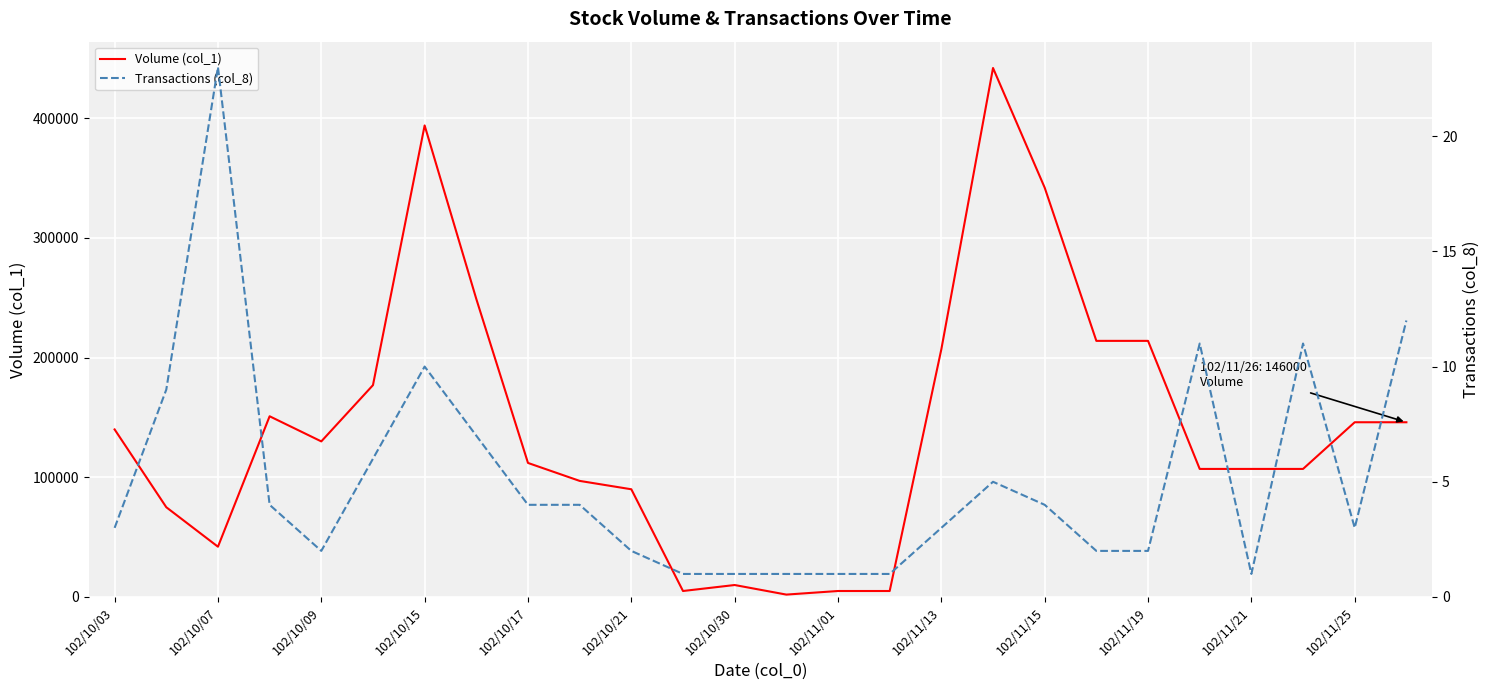

Reading left to right, what are all the values shown in this chart?

Volume (col_1): 140000	75000	42000	151000	130000	177000	394000	249000	112000	97000	90000	5000	10000	2000	5000	5000	207000	442000	342000	214000	214000	107000	107000	107000	146000	146000
Transactions (col_8): 3	9	23	4	2	6	10	7	4	4	2	1	1	1	1	1	3	5	4	2	2	11	1	11	3	12